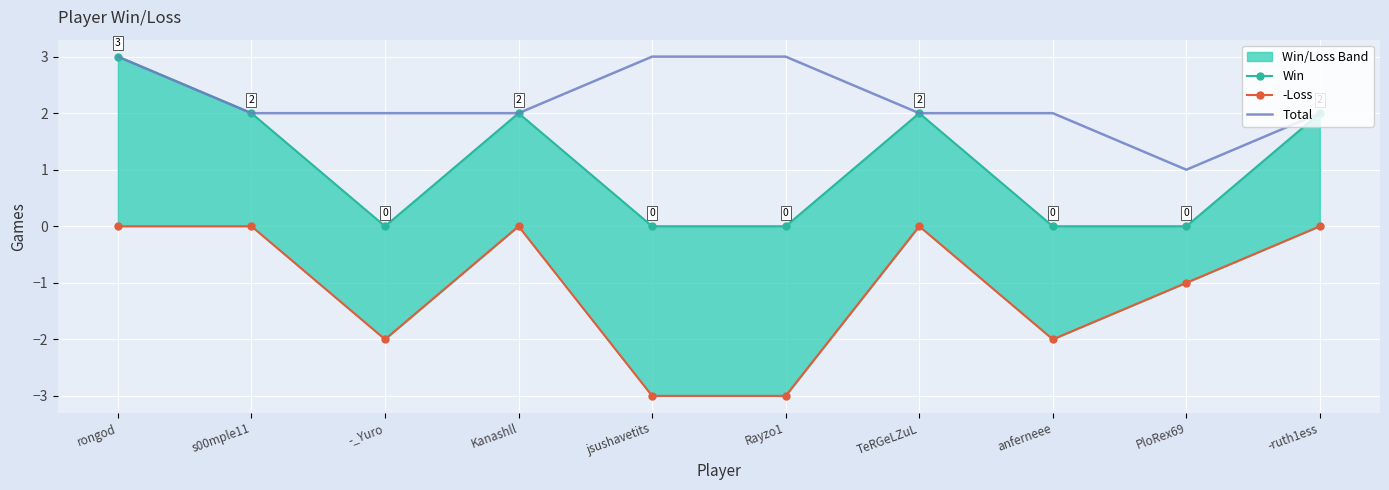

What is the sum of all Total values?

22